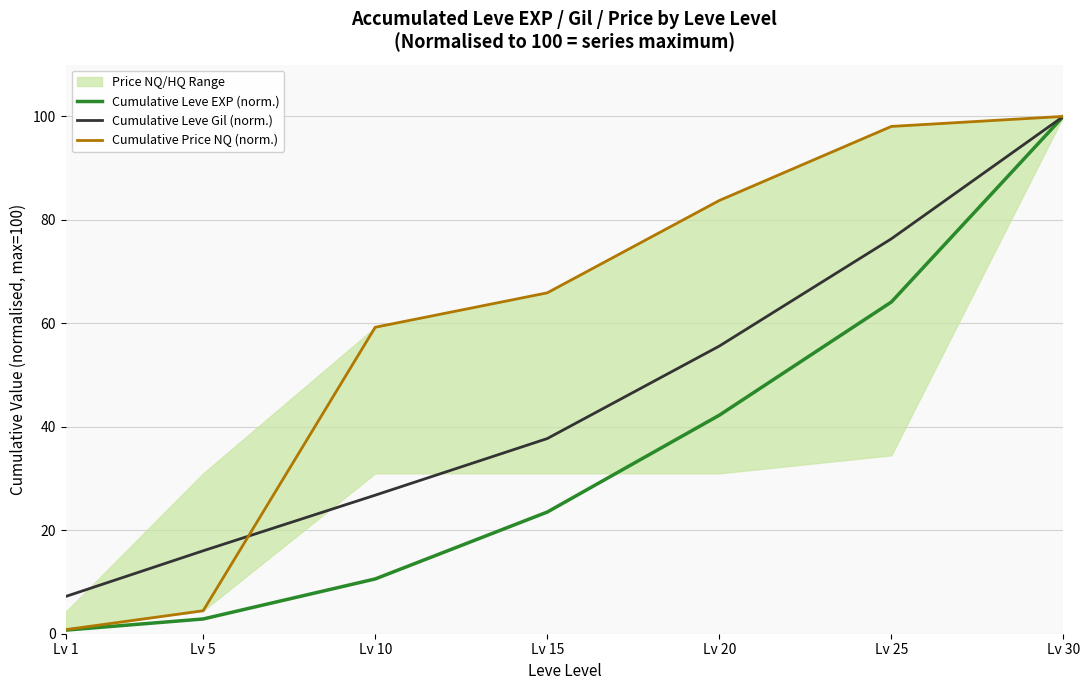

True or false: Cumulative Leve EXP (norm.) and Cumulative Price NQ (norm.) intersect in this chart.

False